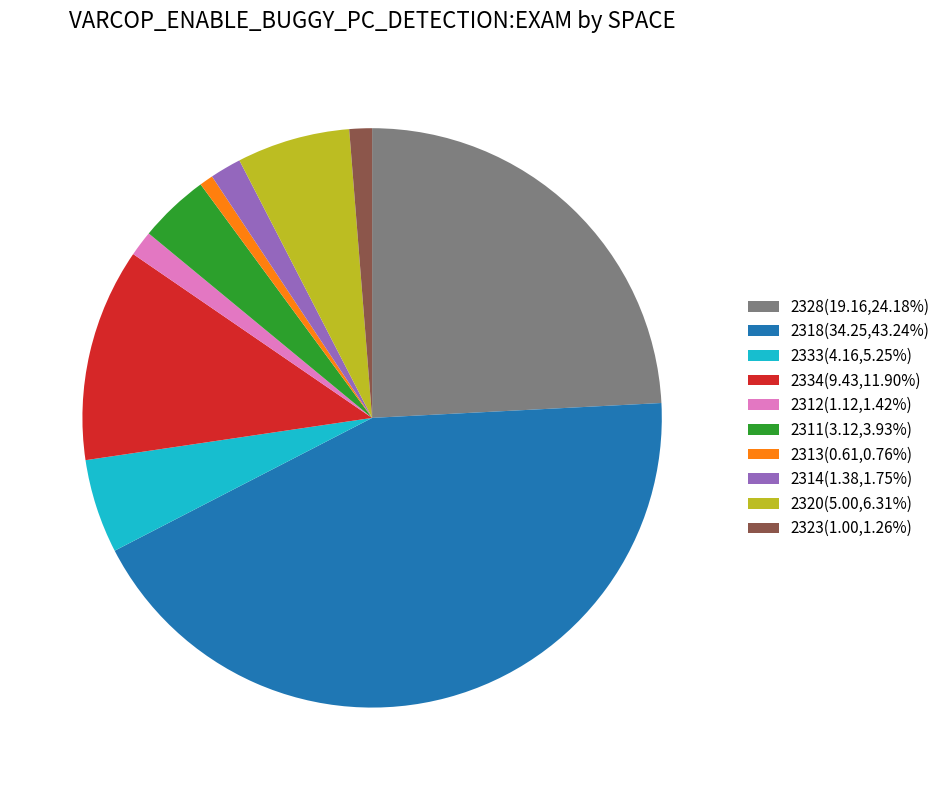

Approximately how many times larger is the value at 2333(4.16,5.25%) compared to 2320(5.00,6.31%)?

0.8